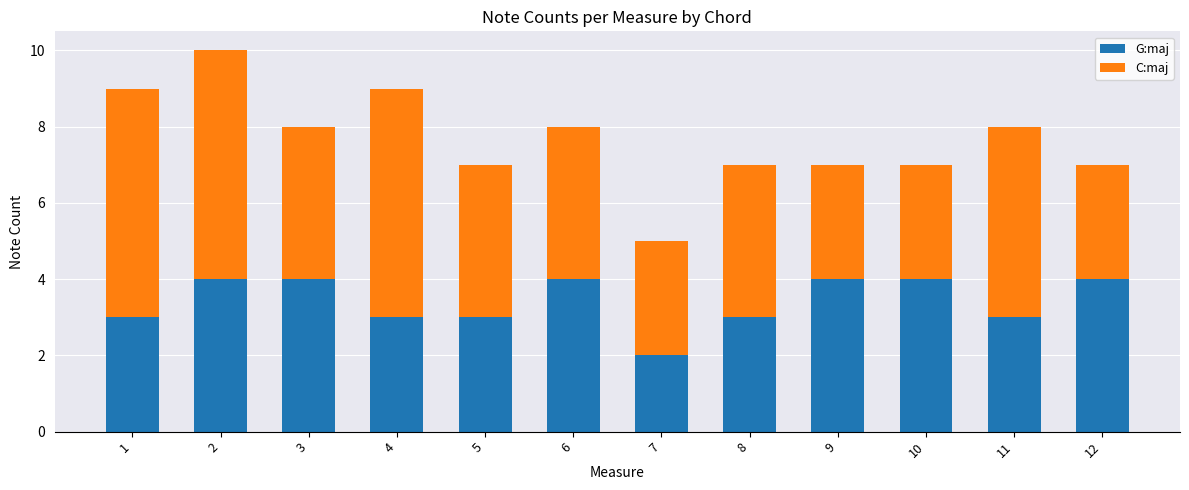

At which label does G:maj reach its minimum?

7